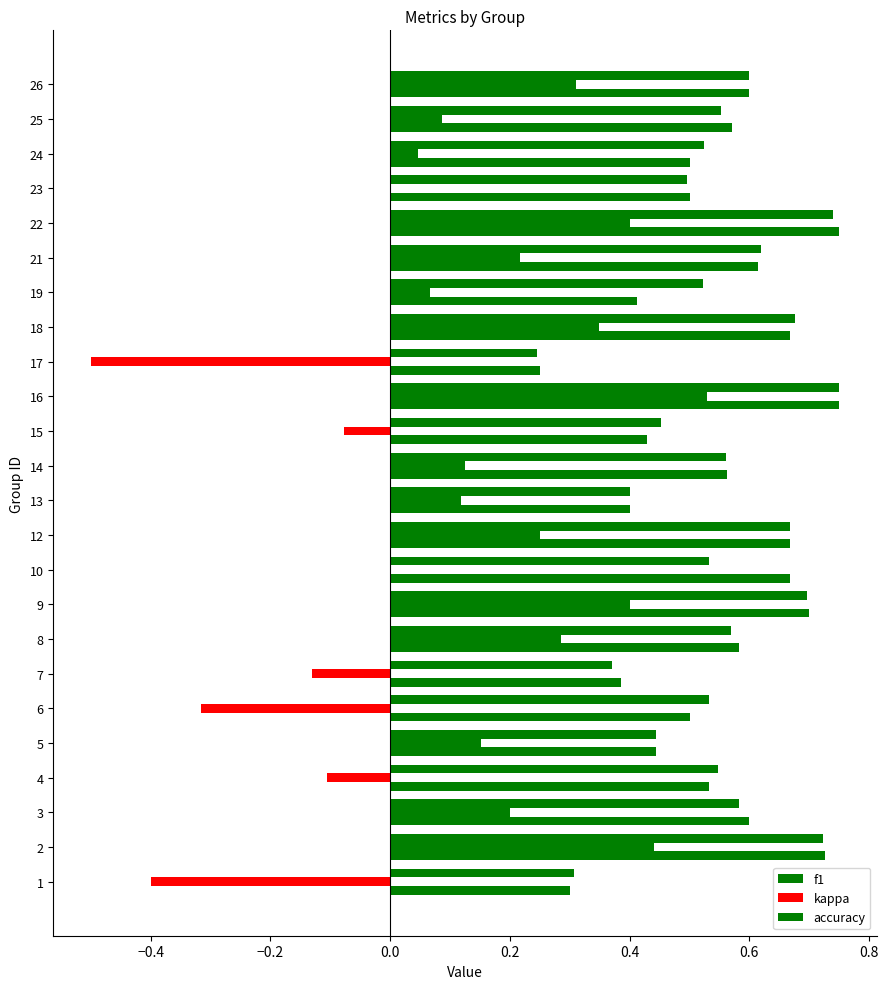

At how many categories does at least one series exceed 0?

24